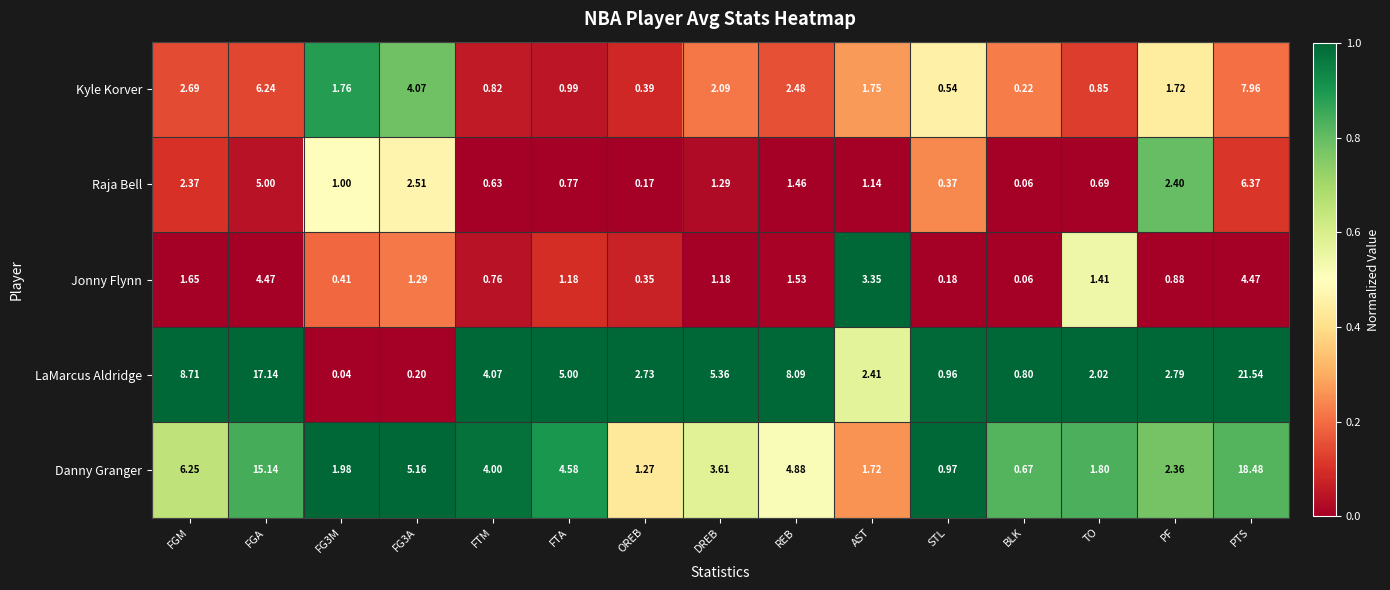

How many values in the LaMarcus Aldridge series exceed 2?

11